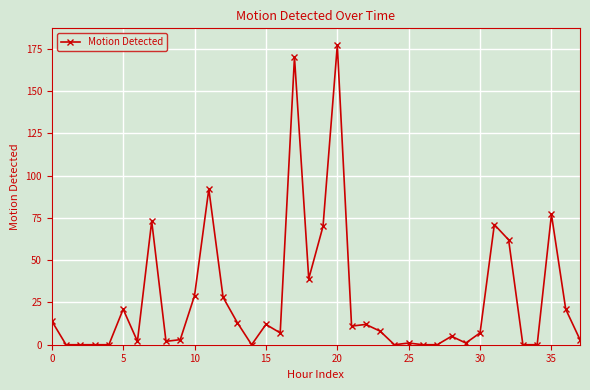

What is the value of the 36th point from the left?

77